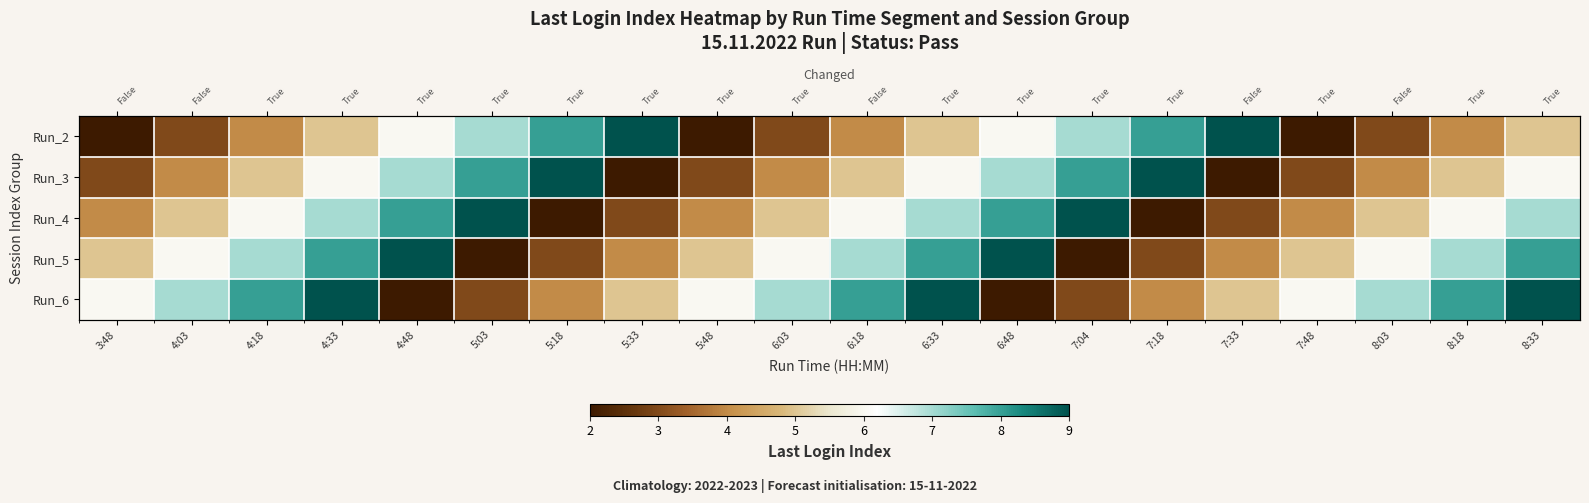

What is the total value across all series at 3:48?

20